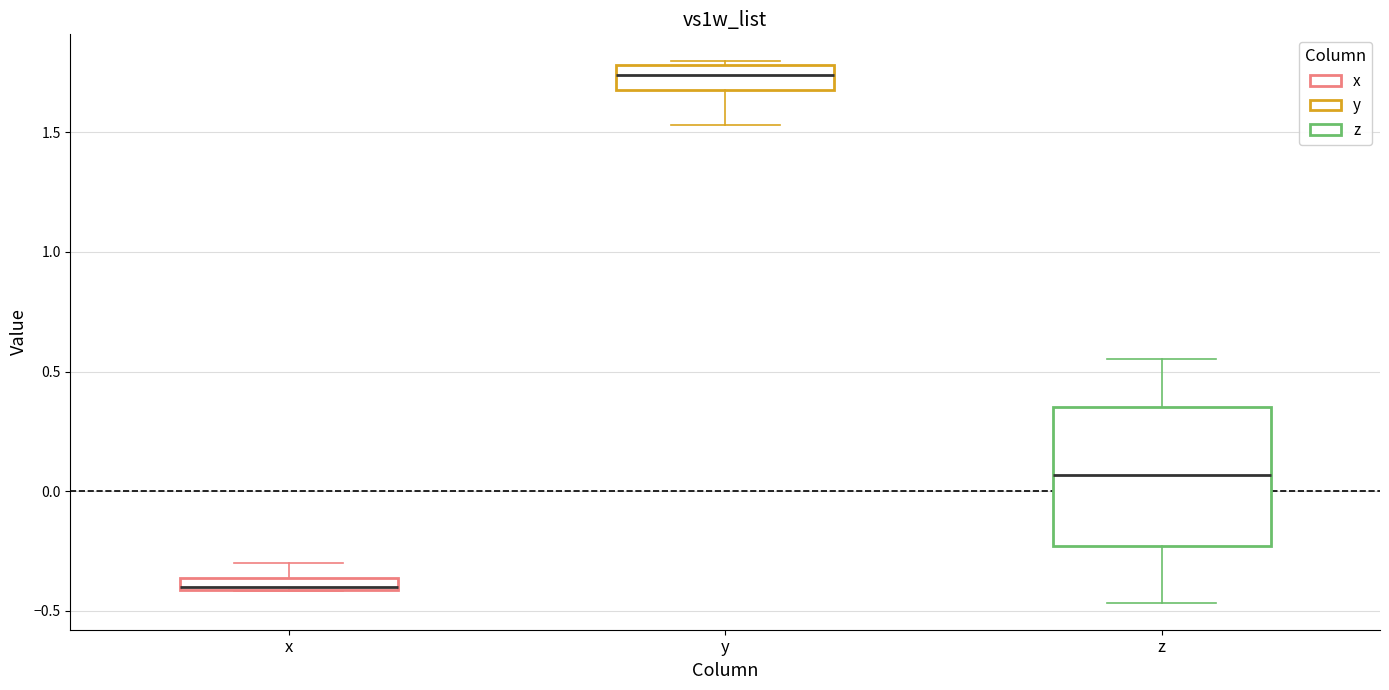

Where does the lower whisker of the box for z end on the y-axis? The values are not printed on the chart, so give them approximately, as read against the axis.

-0.45